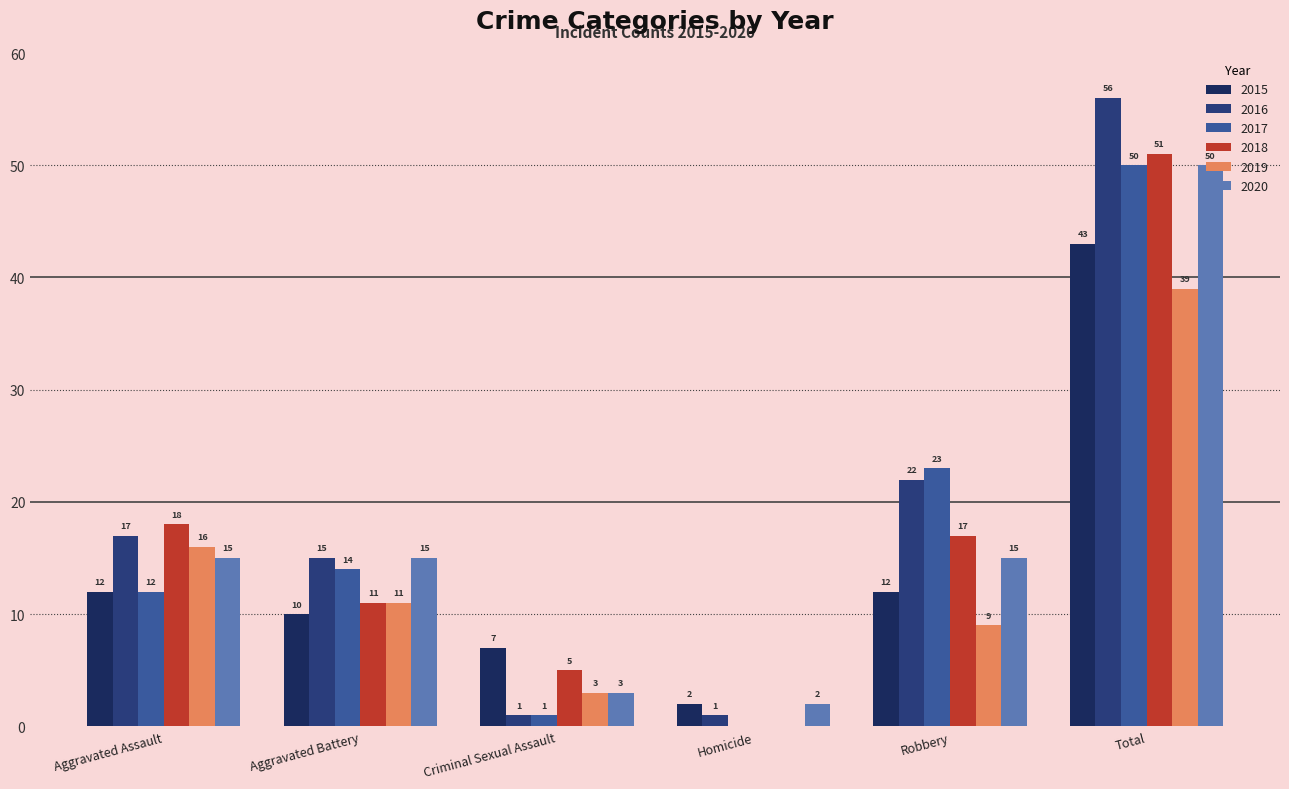

List the series in order of their peak value, highest first.

2016, 2018, 2017, 2020, 2015, 2019